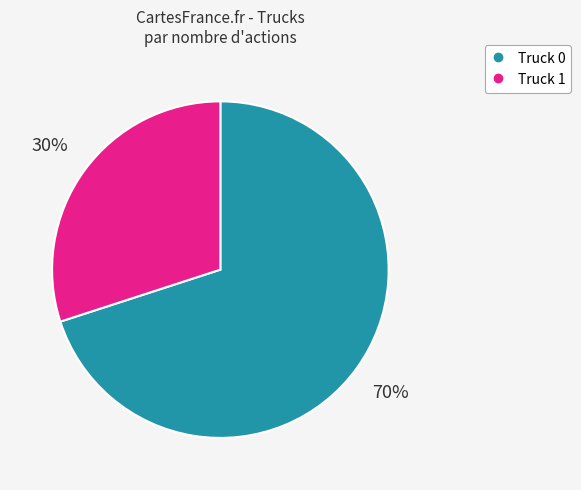

Combined, do Truck 1 and Truck 0 account for over 50%?

Yes